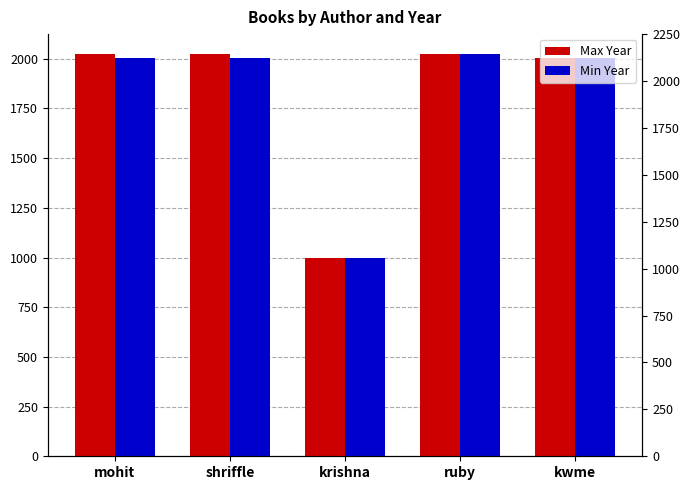

List the series in order of their peak value, highest first.

Max Year, Min Year